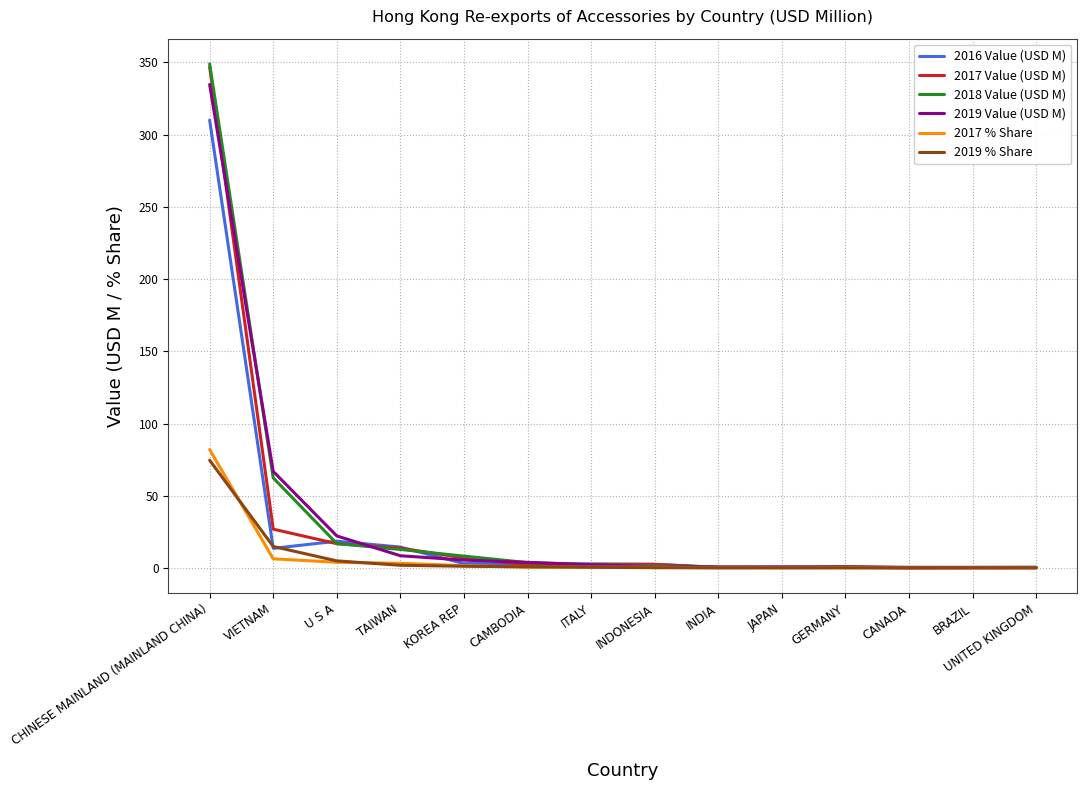

What is the lowest value of the 2019 Value (USD M) series?

0.4